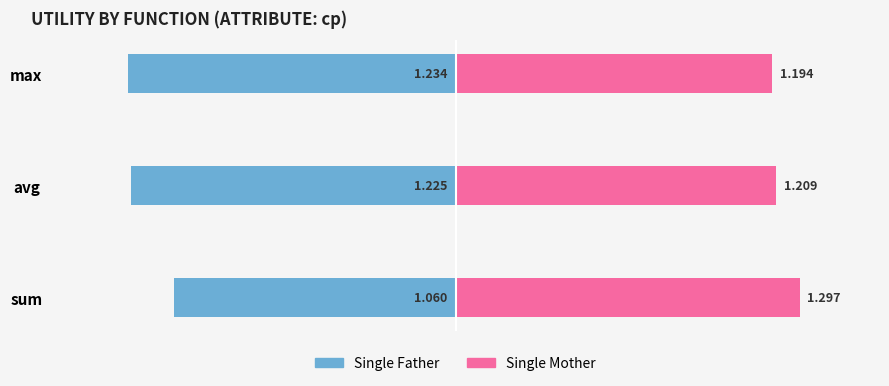

Does the chart contain any negative values?

Yes